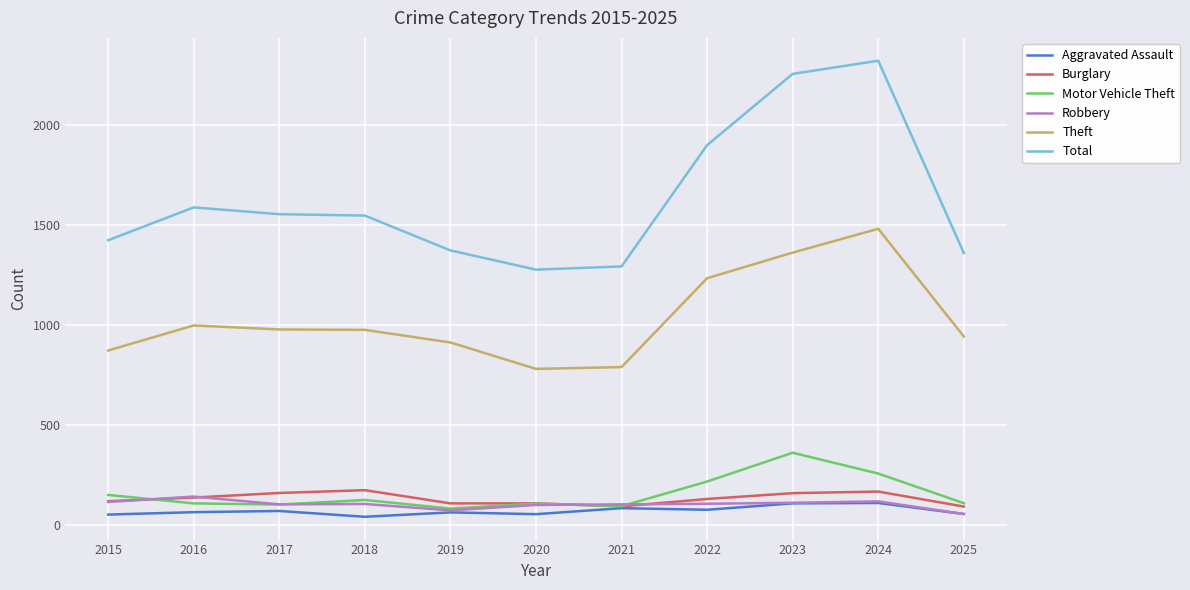

At how many categories does at least one series exceed 762?

11